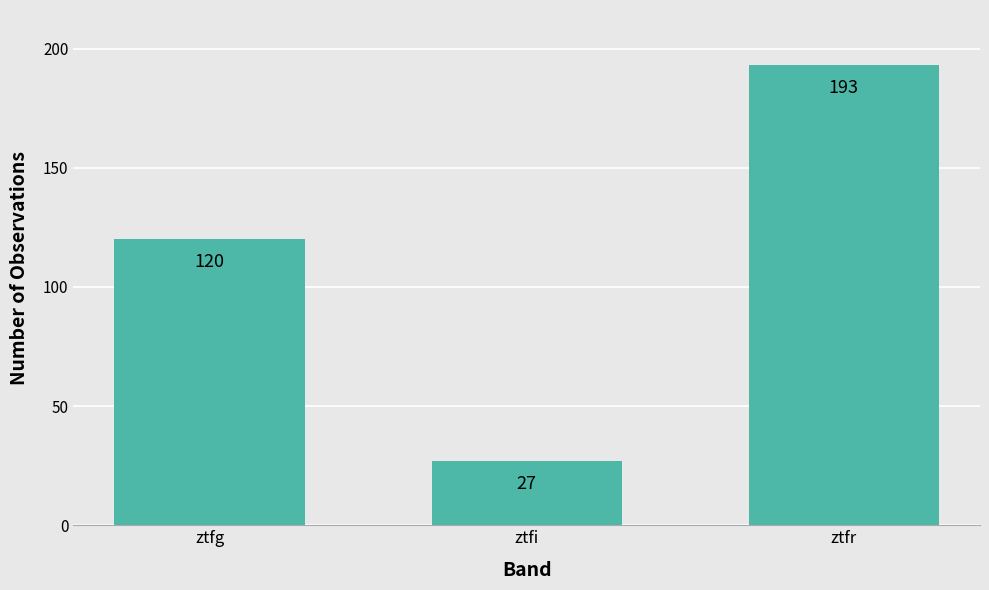

Is it true that the value at ztfg is 120?

True